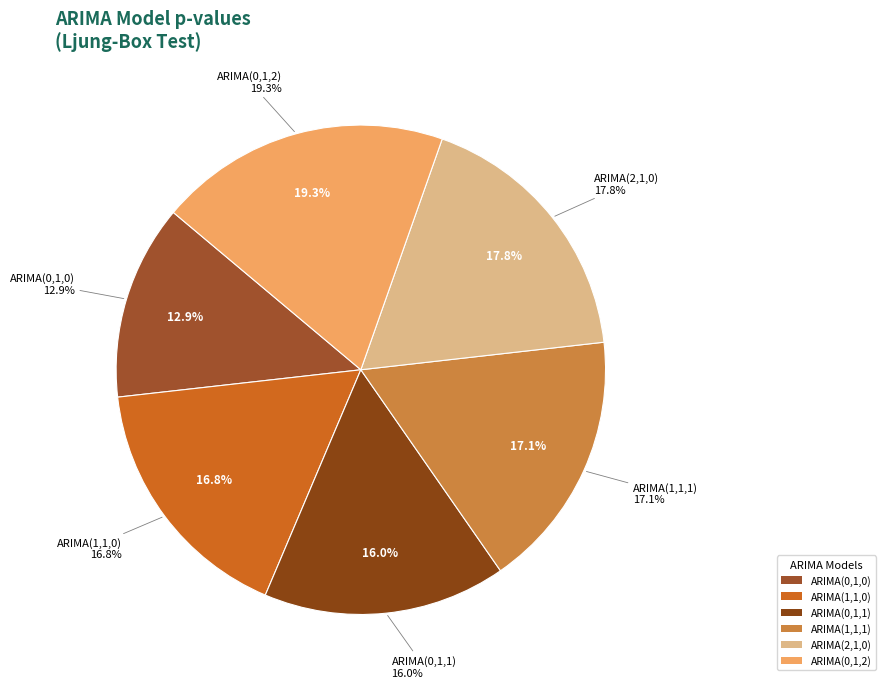

Is it true that ARIMA(0,1,0) is 13% of the pie?

True